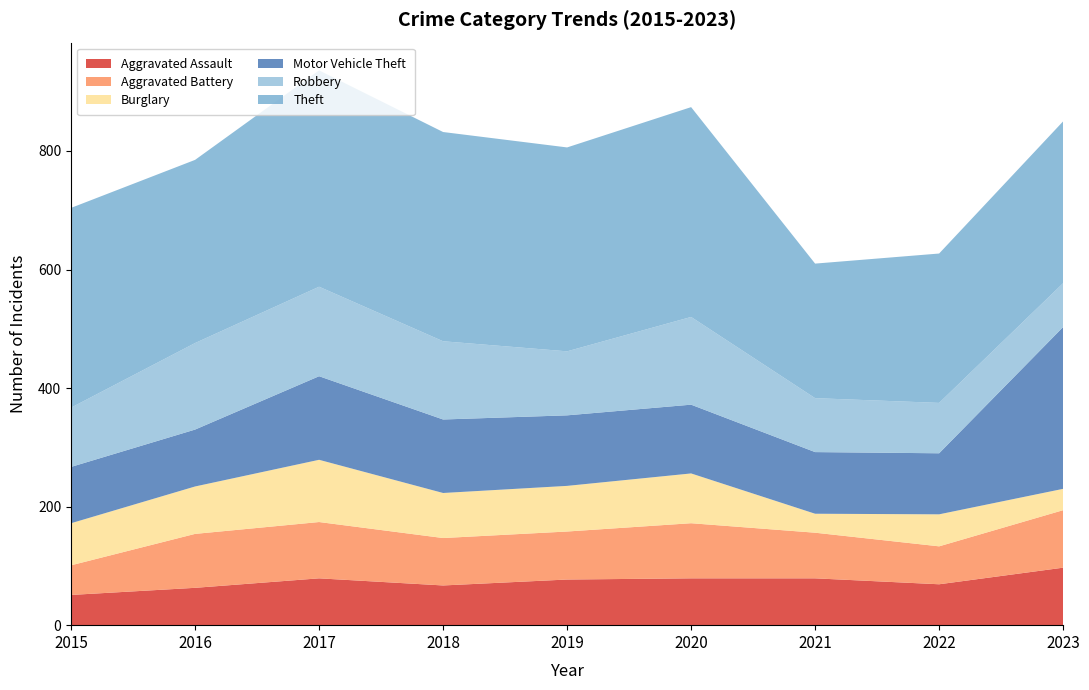

Reading left to right, transcribe all the data shown in this chart.

Aggravated Assault: 2015=51	2016=63	2017=79	2018=67	2019=77	2020=79	2021=79	2022=69	2023=97
Aggravated Battery: 2015=50	2016=91	2017=95	2018=80	2019=81	2020=93	2021=77	2022=64	2023=97
Burglary: 2015=71	2016=80	2017=105	2018=76	2019=77	2020=84	2021=32	2022=54	2023=36
Motor Vehicle Theft: 2015=95	2016=96	2017=141	2018=124	2019=119	2020=116	2021=104	2022=103	2023=273
Robbery: 2015=100	2016=146	2017=151	2018=132	2019=108	2020=148	2021=91	2022=85	2023=74
Theft: 2015=337	2016=309	2017=365	2018=353	2019=344	2020=354	2021=227	2022=252	2023=273